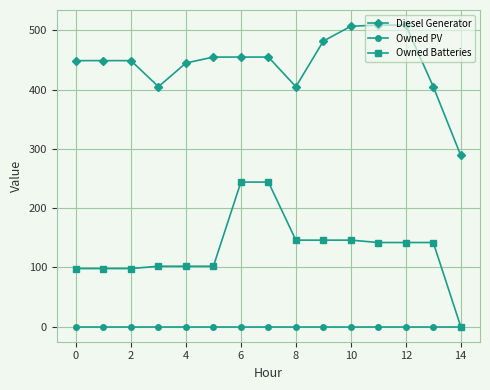

Which series has the widest spread of values?

Owned Batteries